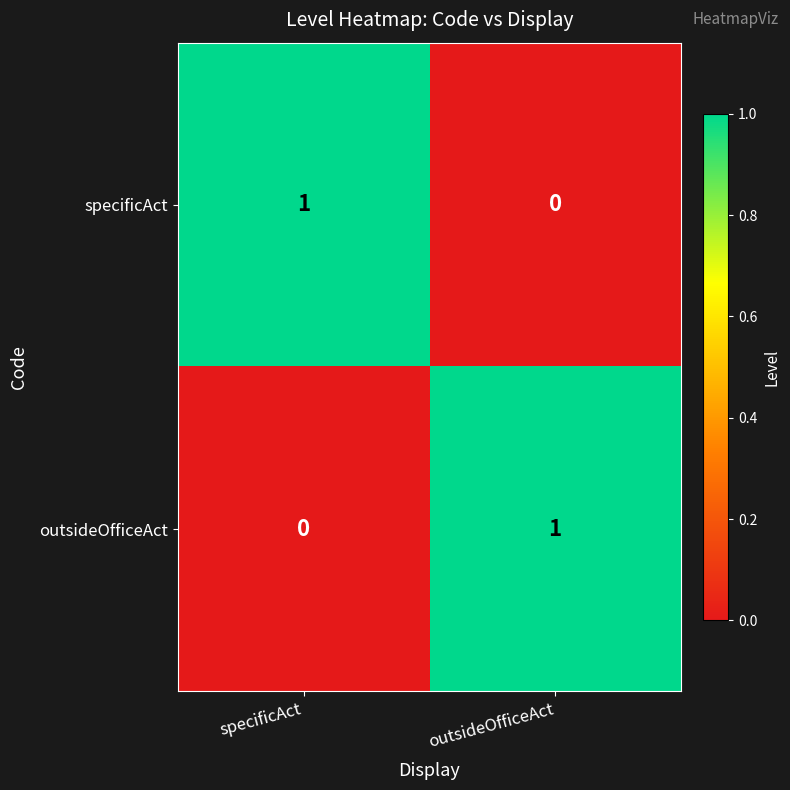

At how many categories does at least one series exceed 0?

2